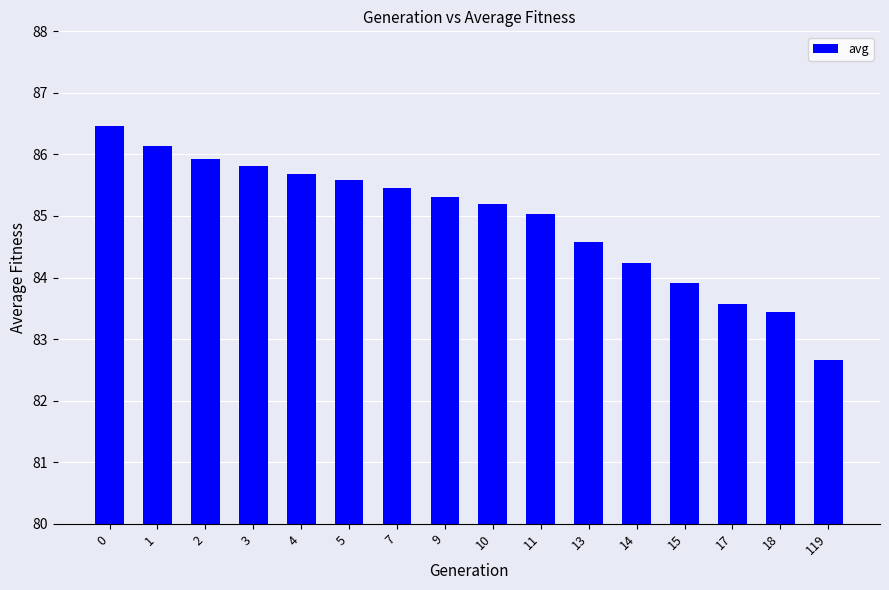

Reading right to left, transcribe all the data shown in this chart.

82.7	83.4	83.6	83.9	84.2	84.6	85.0	85.2	85.3	85.5	85.6	85.7	85.8	85.9	86.1	86.5